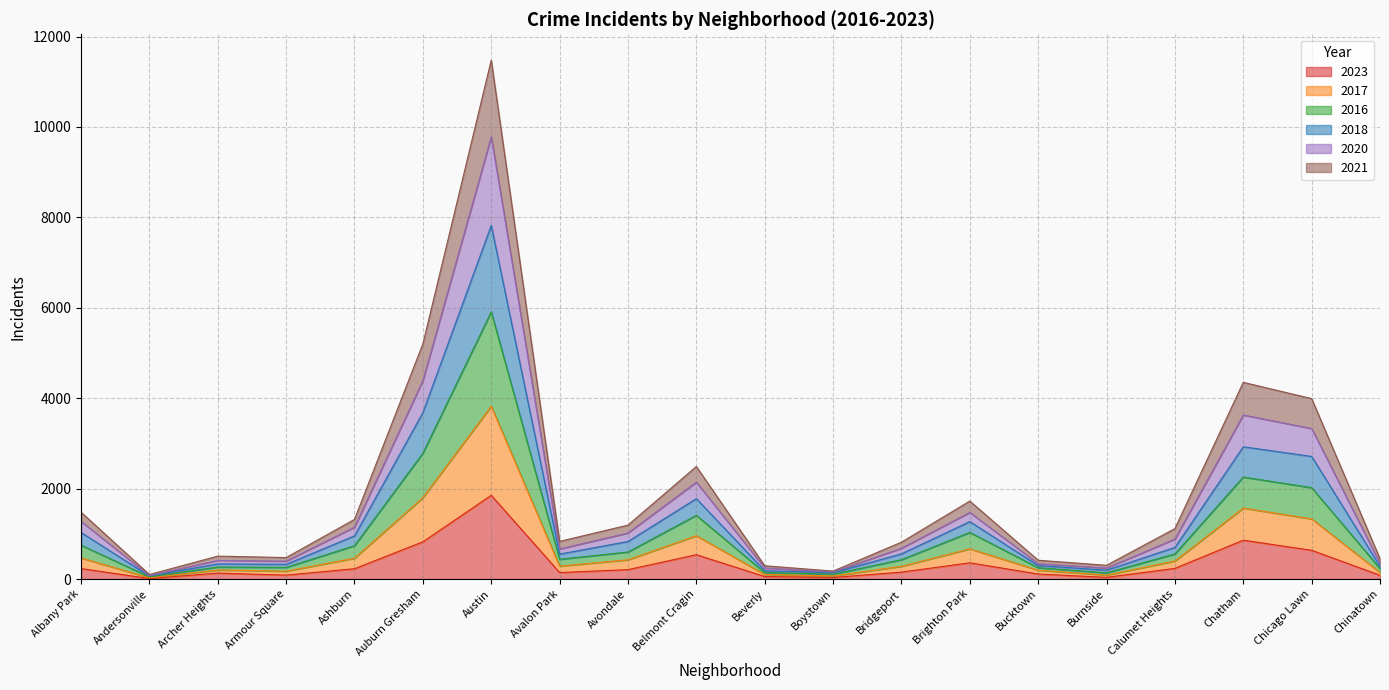

Which category has the highest value in the 2023 series?

Austin